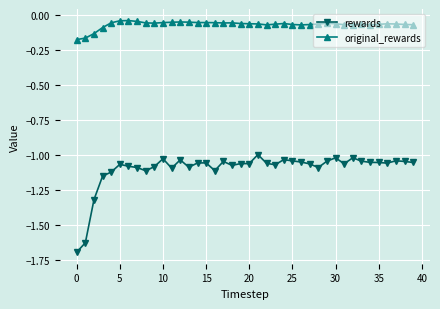

True or false: rewards and original_rewards intersect in this chart.

False